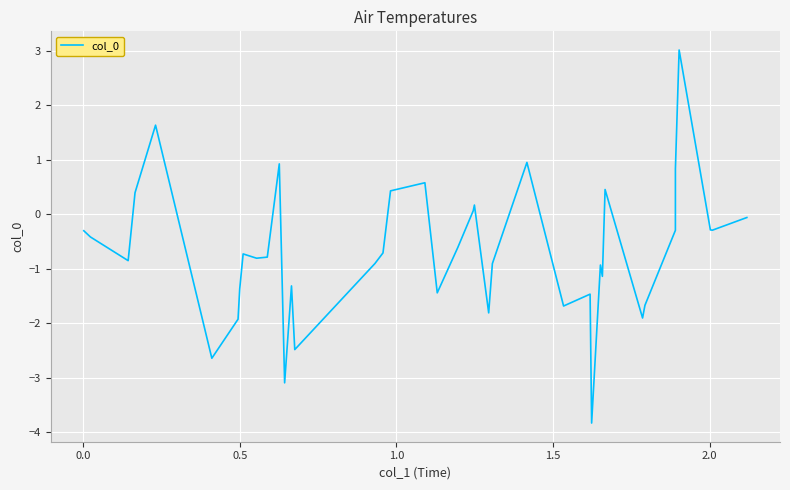

What is the smallest value displayed?

-3.8